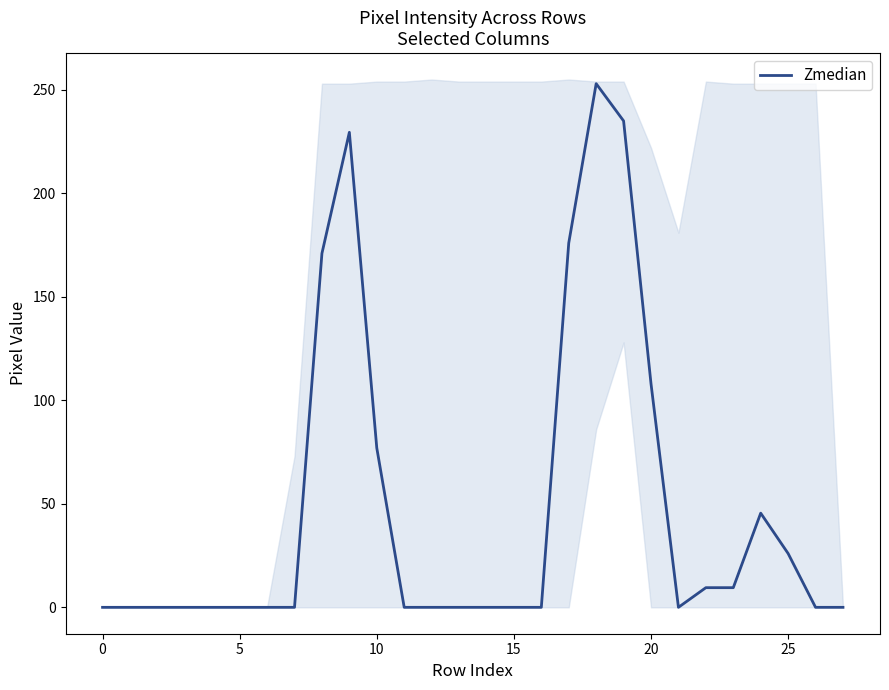

What value does the data have at 9?

229.5